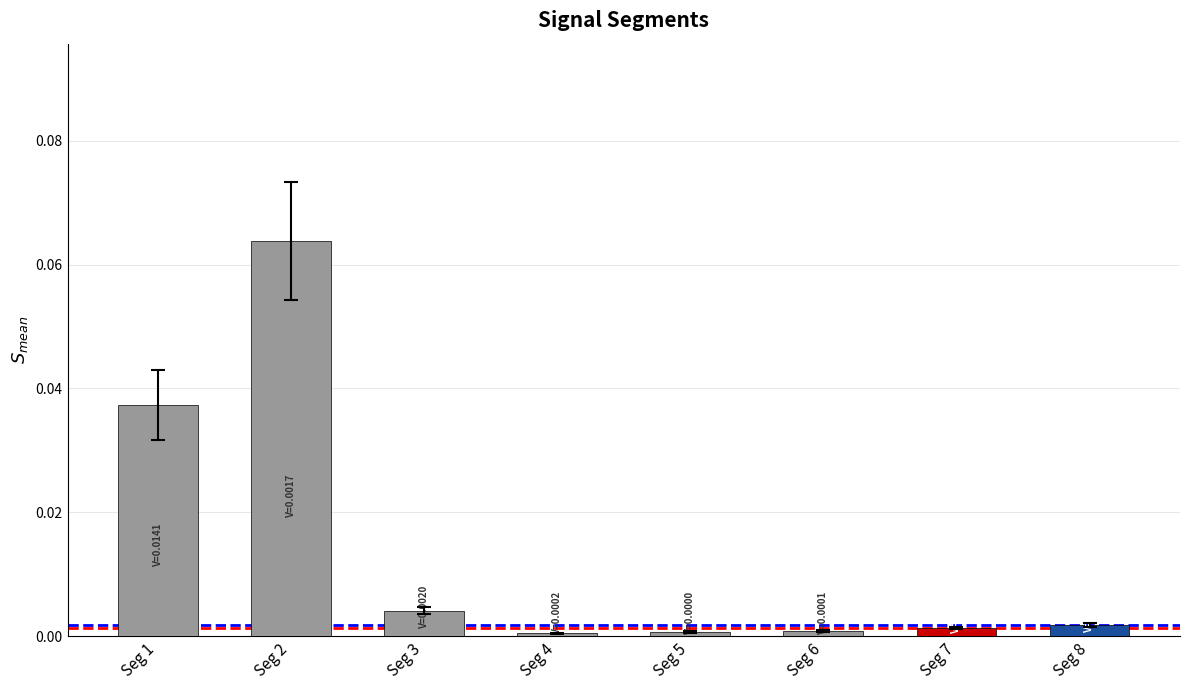

True or false: the data shows 0.0 at Seg 5.

True